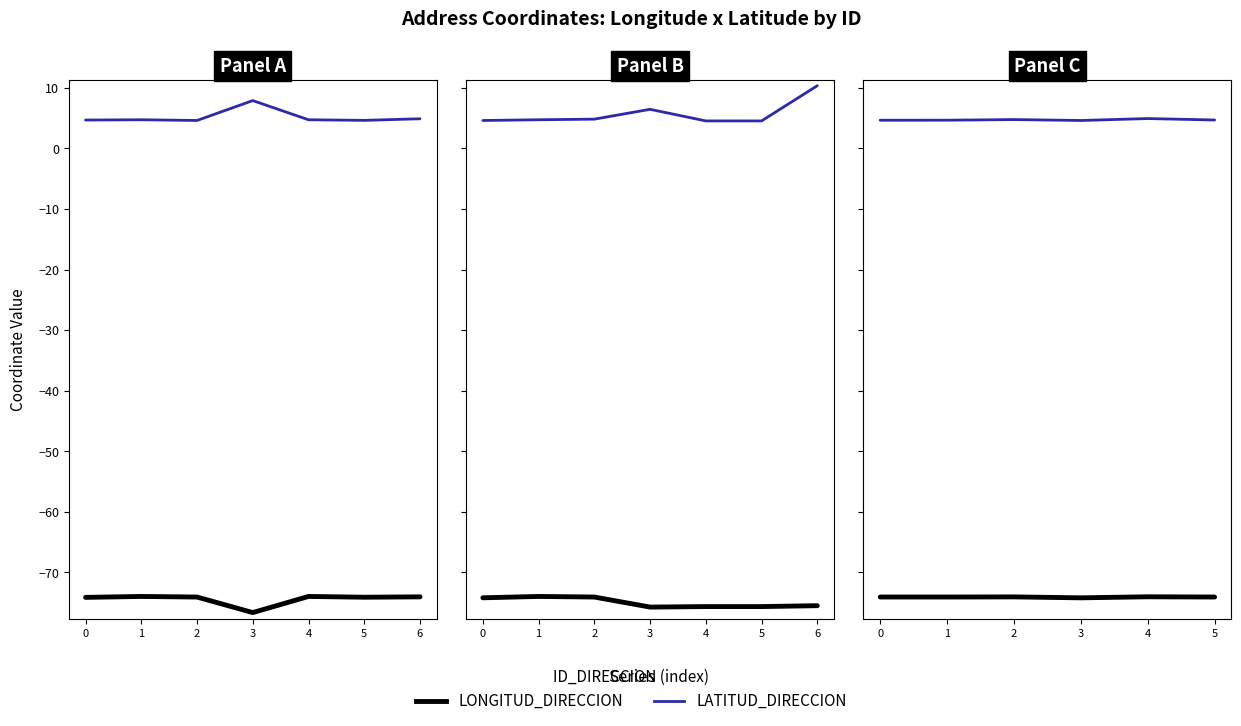

What is the average value of the LONGITUD_DIRECCION series?

-74.1